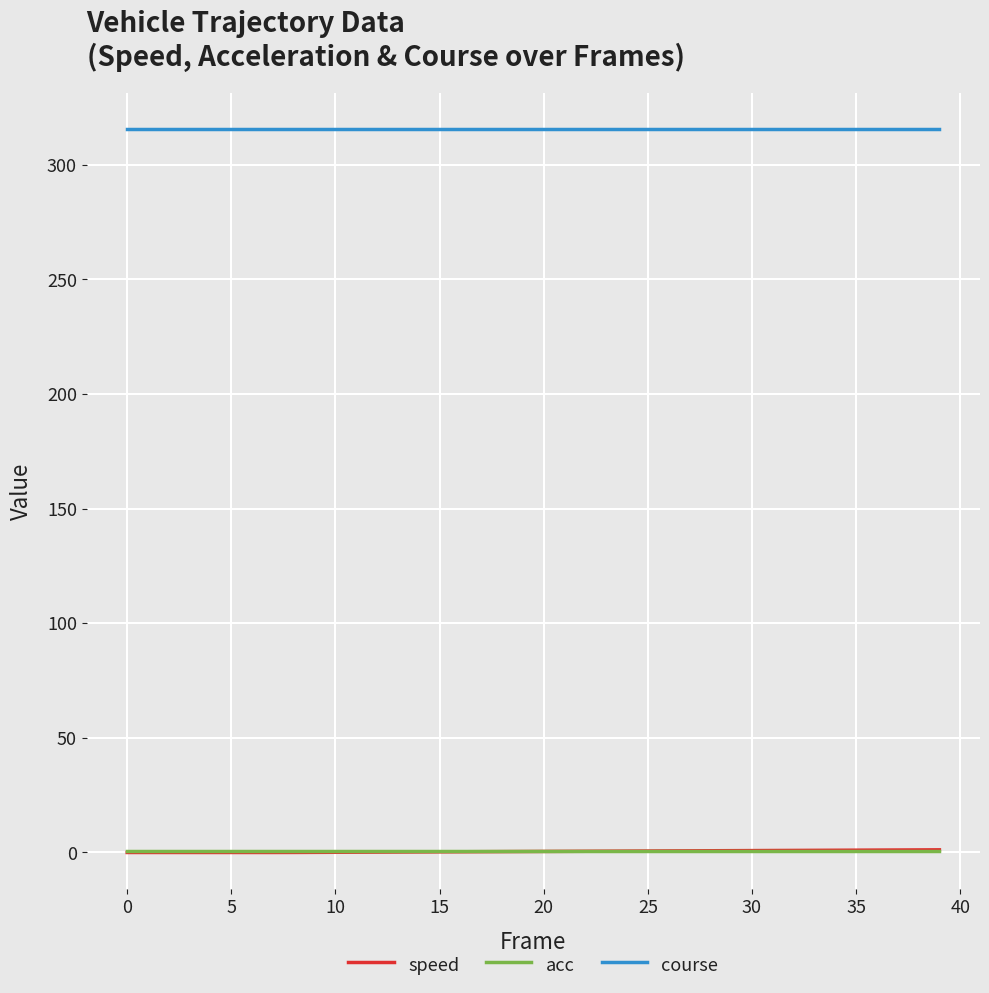

What is the maximum value for acc?

0.8